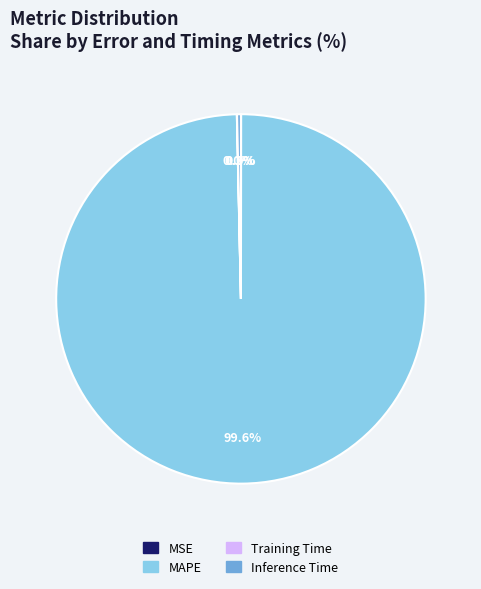

Which category has the biggest portion of the pie?

MAPE